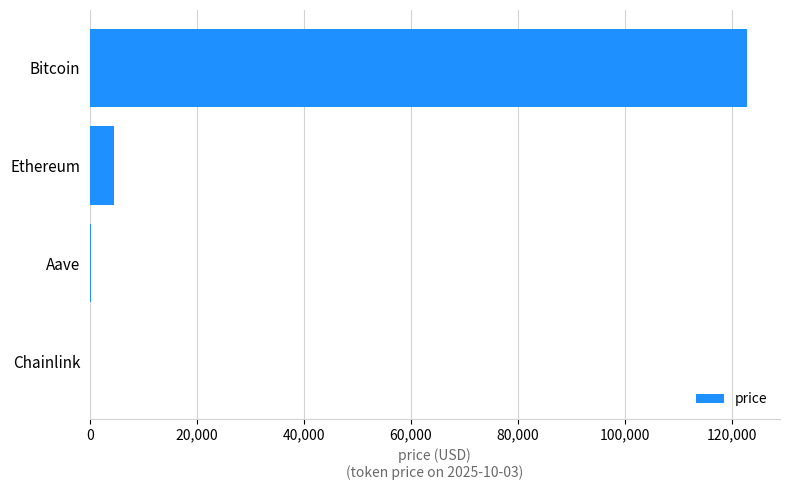

Which label corresponds to the largest value in the chart?

Bitcoin